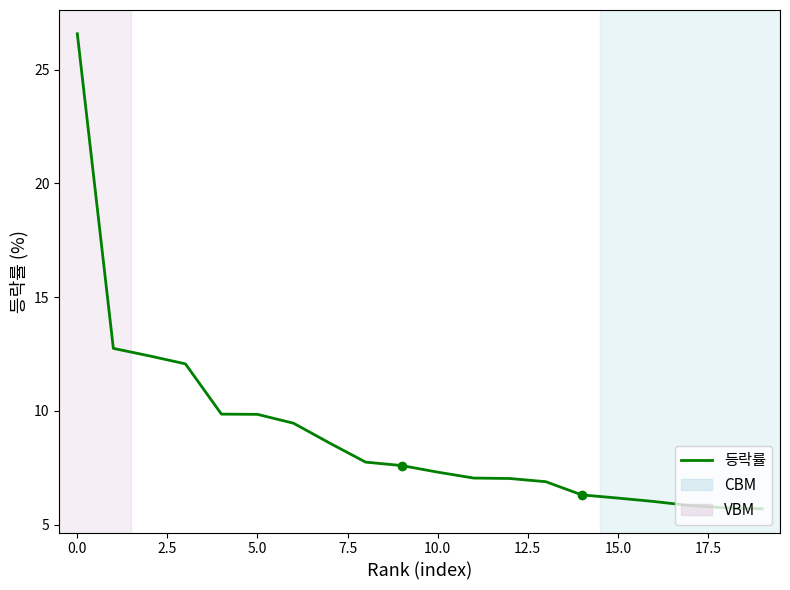

What is the minimum value shown in the chart?

5.7